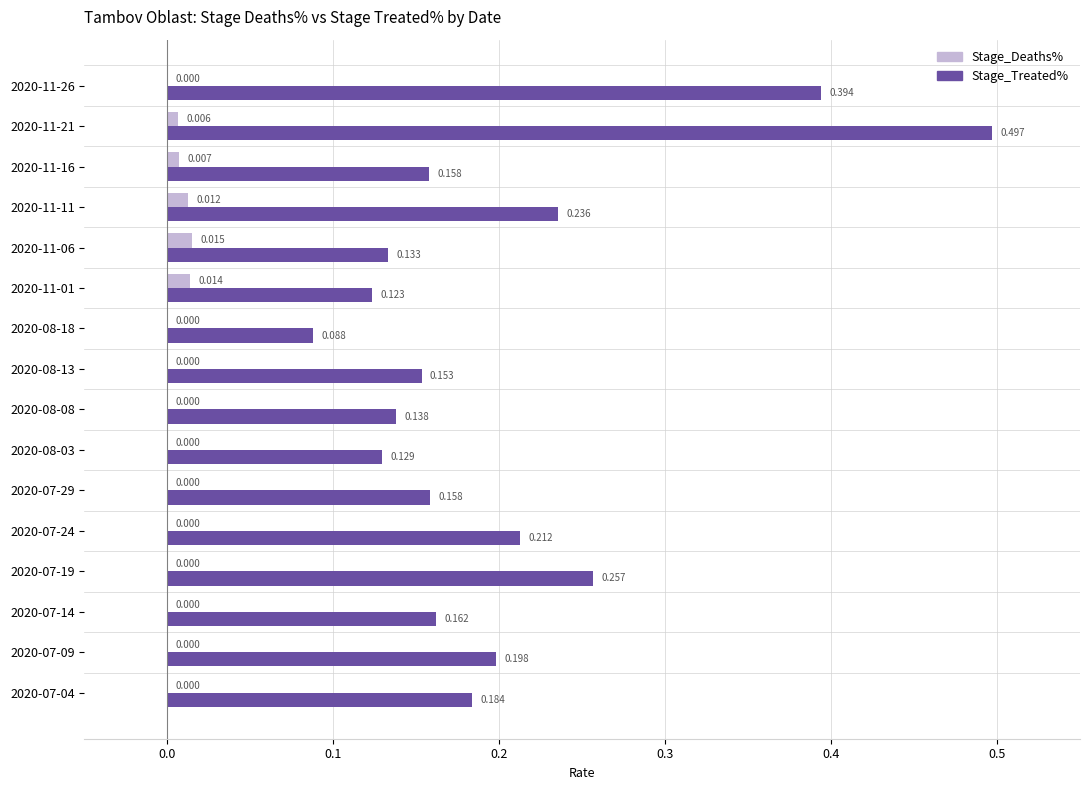

Between 2020-08-13 and 2020-11-21, which series saw the biggest shift?

Stage_Treated%